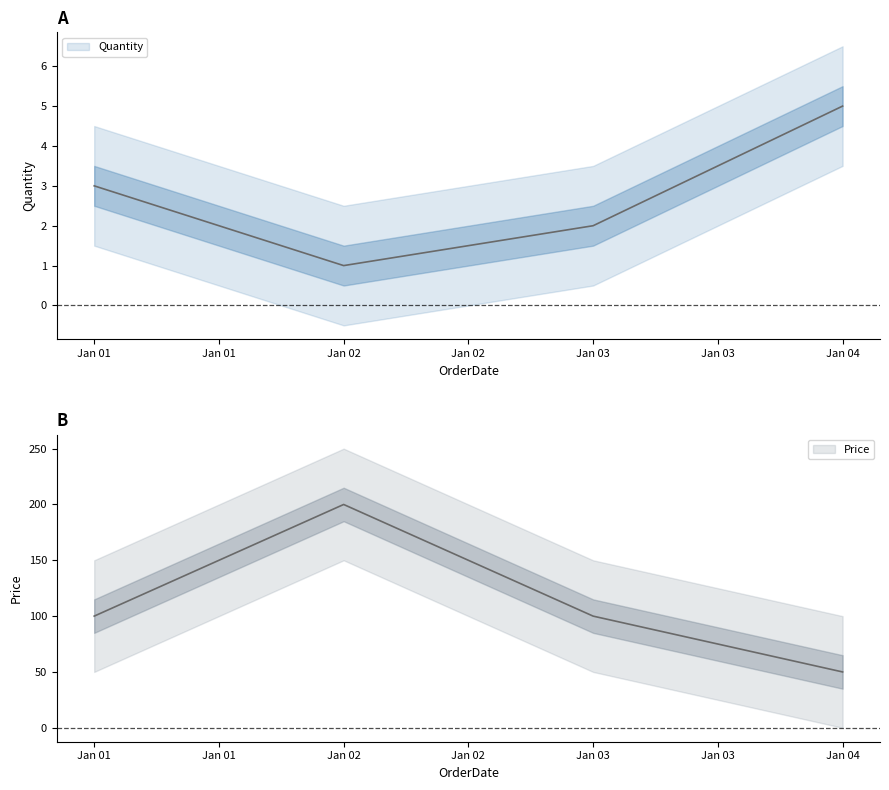

Where is Quantity nearest to the value 3?

Jan 01